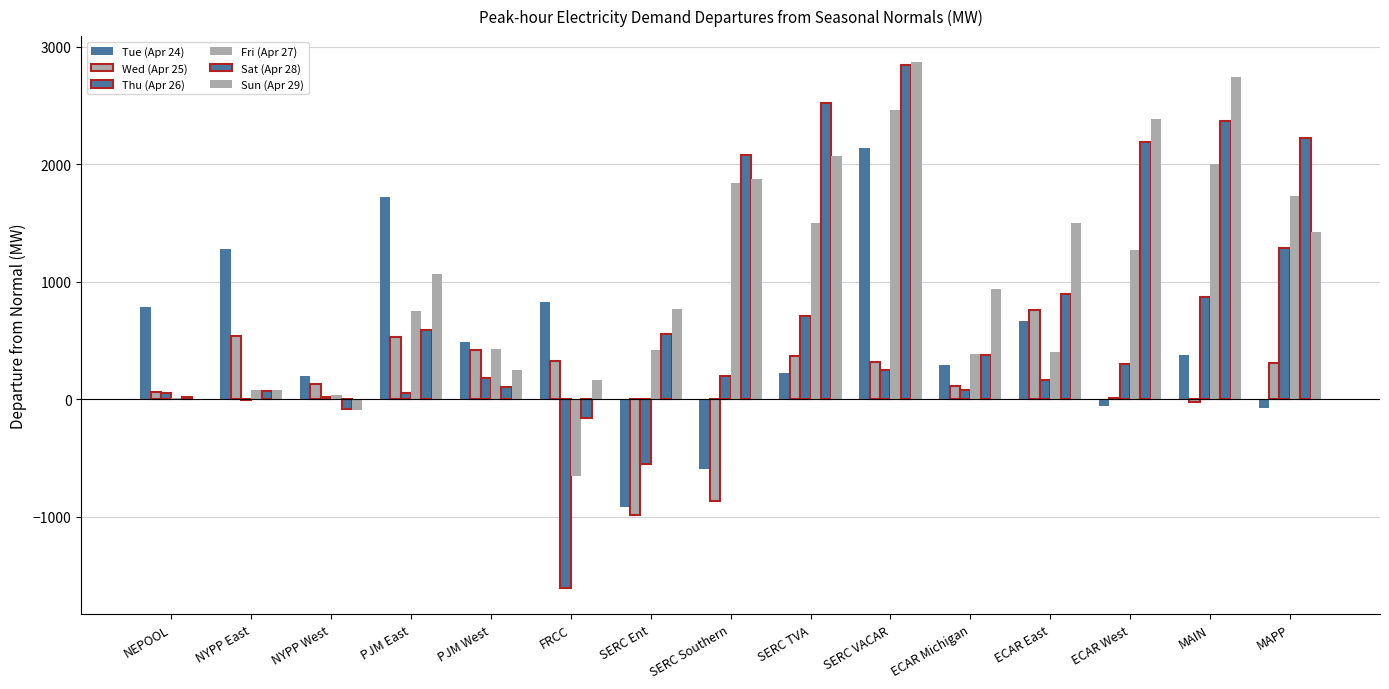

List the labels in order of Wed (Apr 25) value, largest first.

ECAR East, NYPP East, PJM East, PJM West, SERC TVA, FRCC, SERC VACAR, MAPP, NYPP West, ECAR Michigan, NEPOOL, ECAR West, MAIN, SERC Southern, SERC Ent